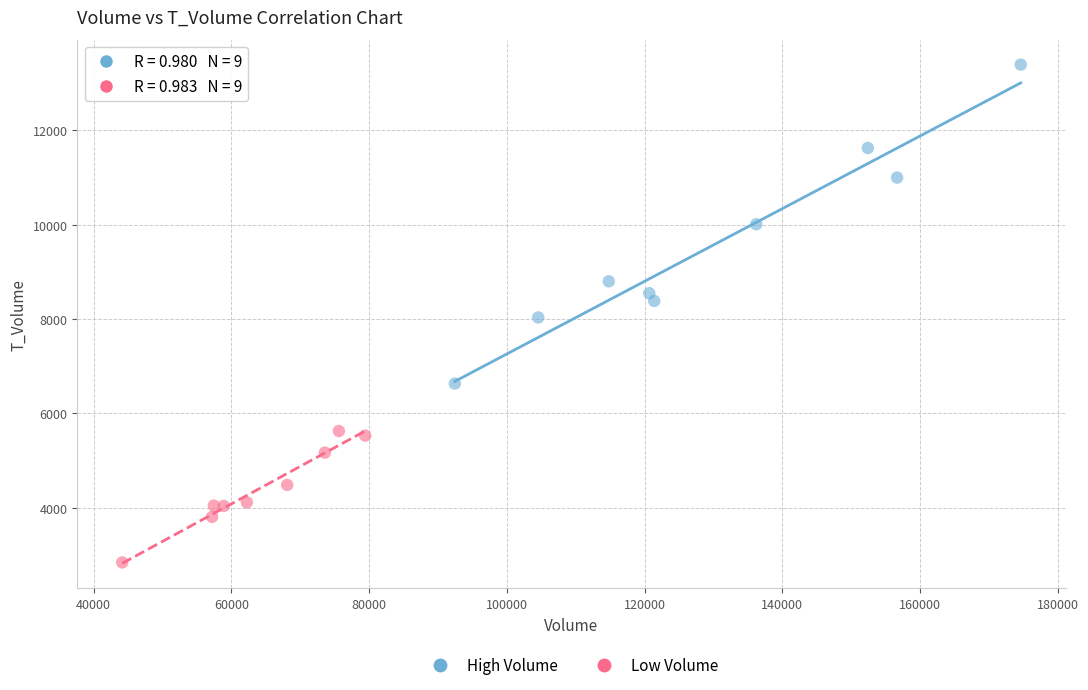

Which series contains the lowest Y value?

Low Volume